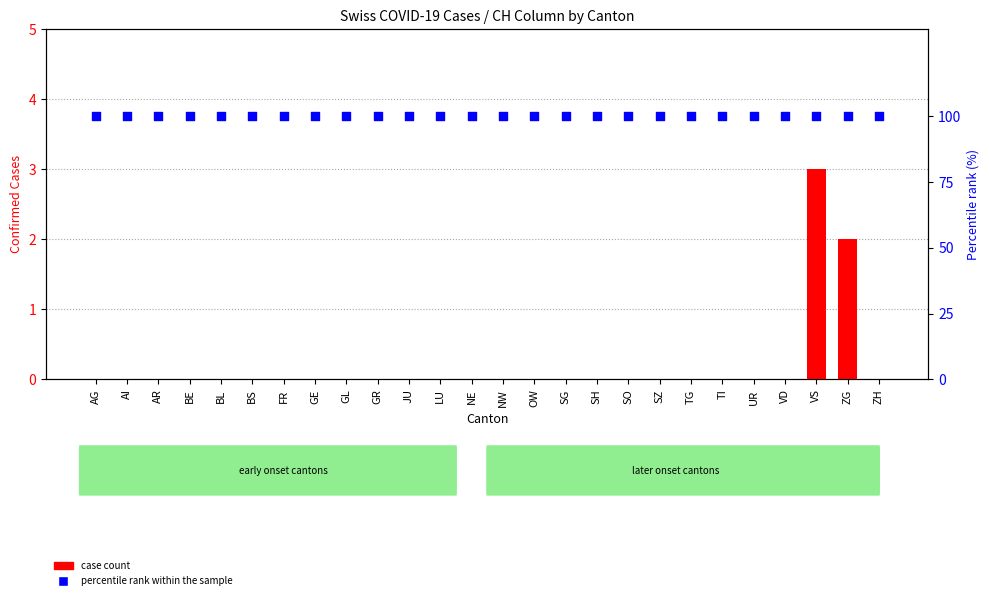

Which series contains the lowest Y value?

case count